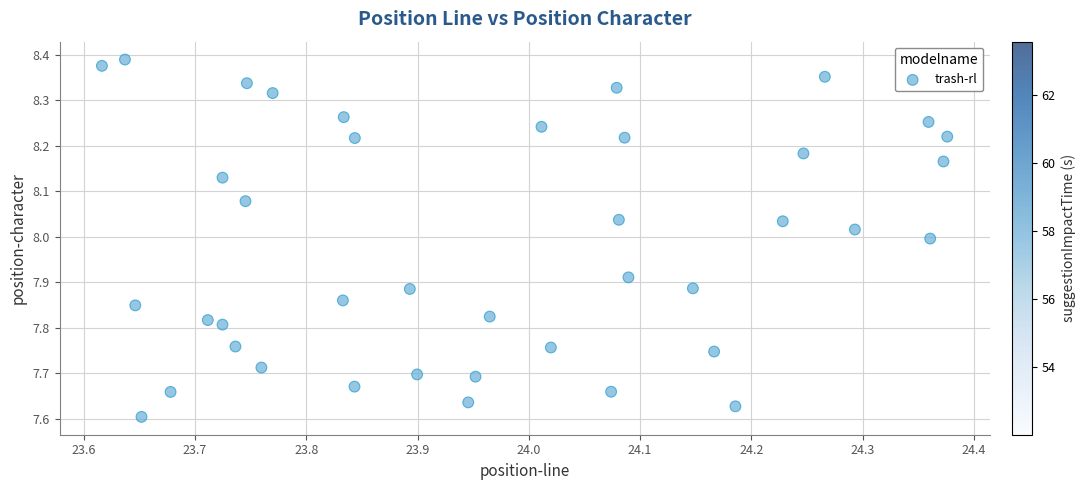

What is the range of Y values (max minus min)?

0.8